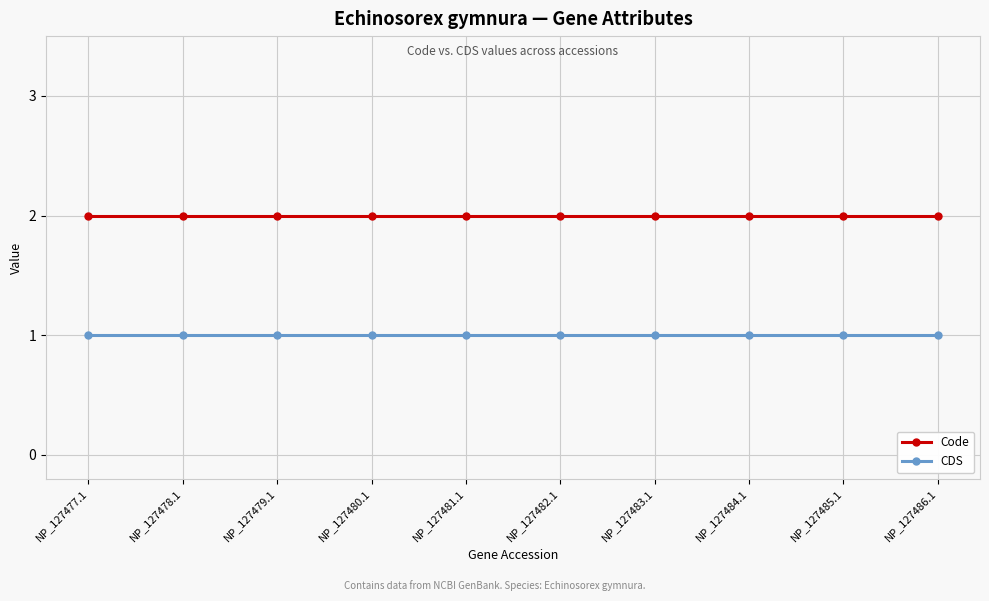

Rank the series by their average value, from lowest to highest.

CDS, Code